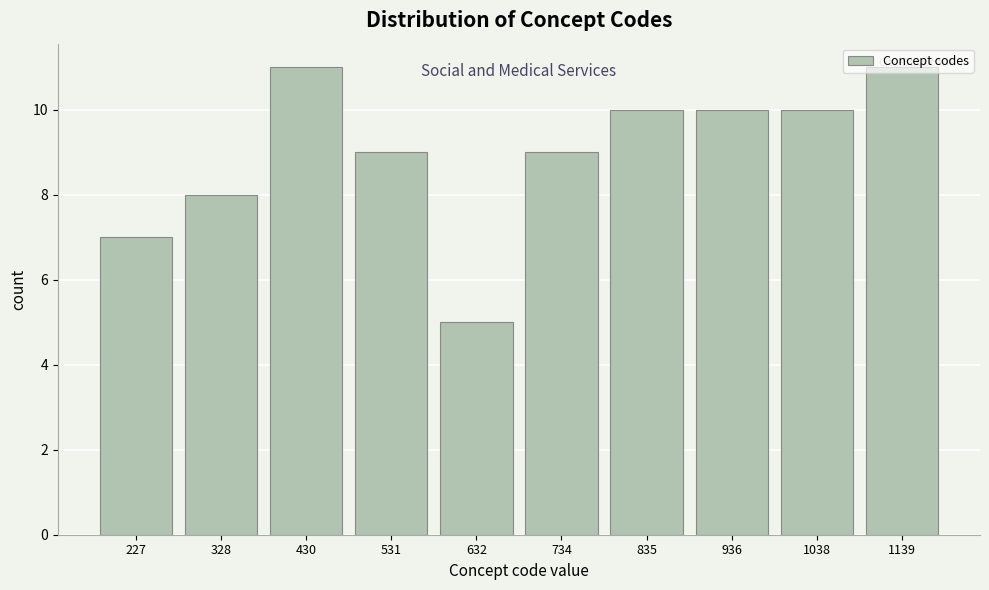

Reading left to right, transcribe this chart: for each bar, give the range it covers on the x-axis and its height. Neither the bar edges nor the heights are printed on the chart, so give them approximately, as read against the axes.

180 to 280: 7
280 to 380: 8
380 to 480: 11
480 to 580: 9
580 to 680: 5
680 to 780: 9
780 to 880: 10
880 to 980: 10
980 to 1080: 10
1080 to 1200: 11